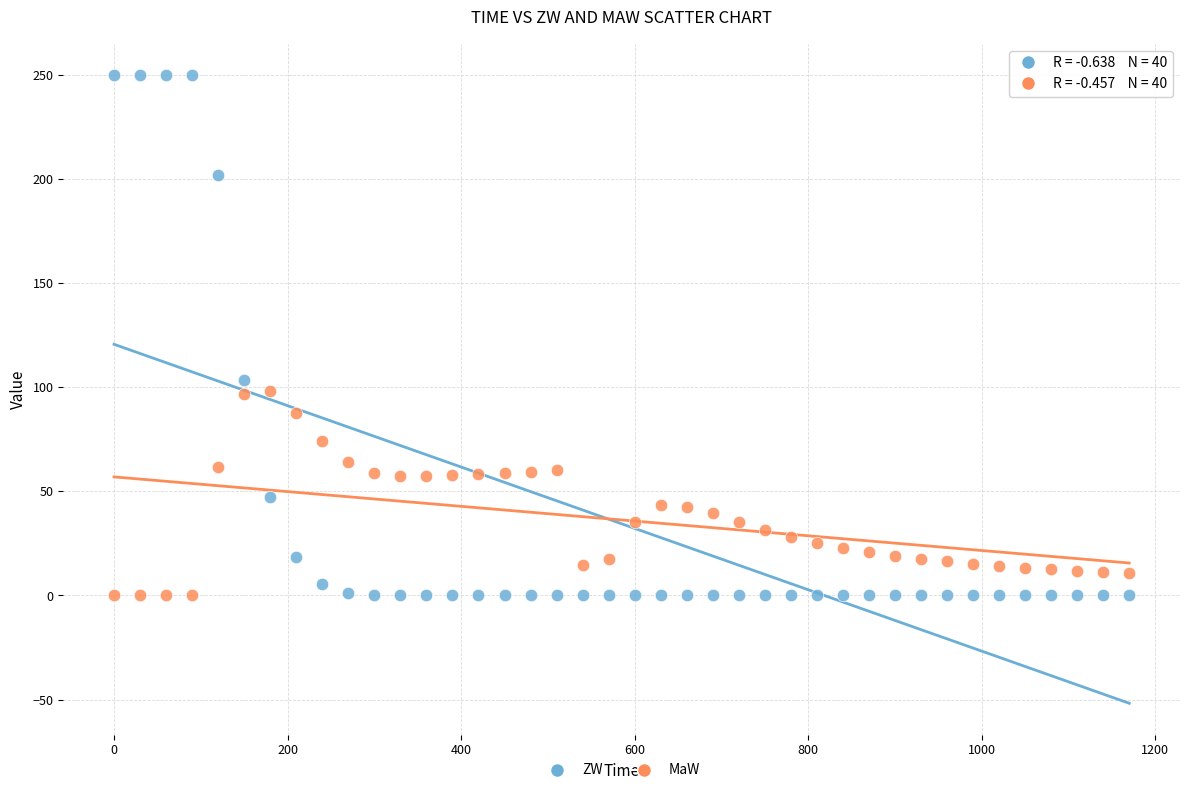

Which series contains the highest Y value?

ZW